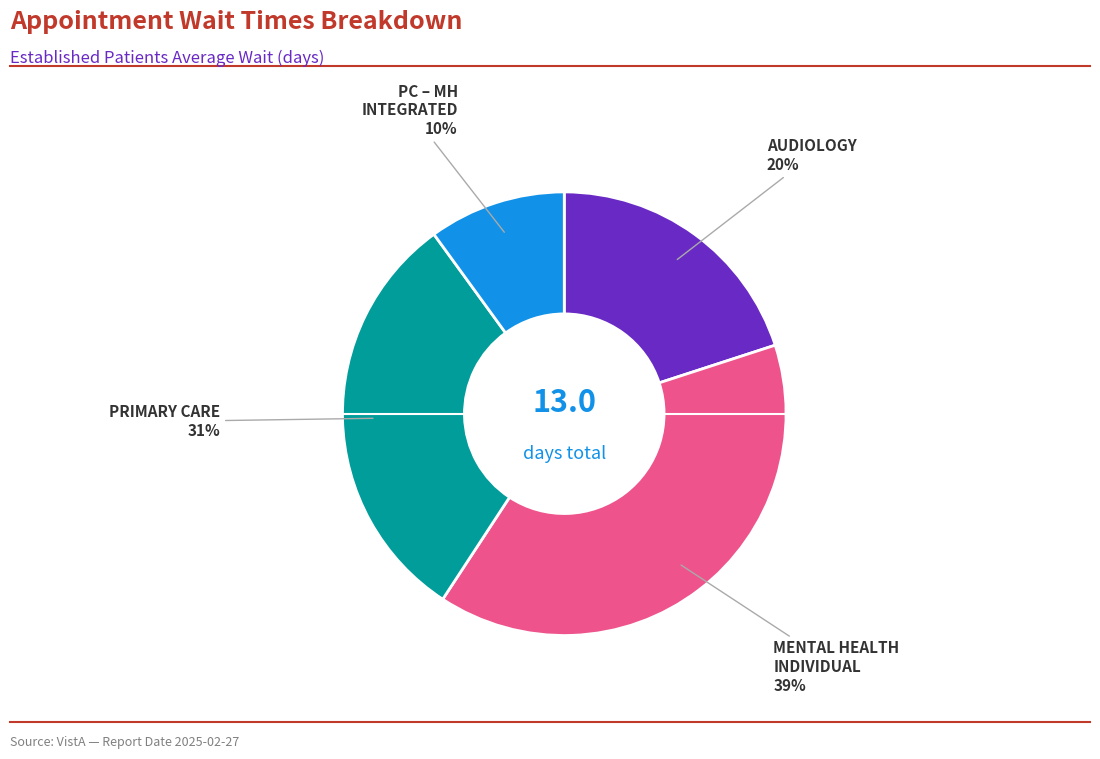

Is there any slice that represents more than half of the pie?

No